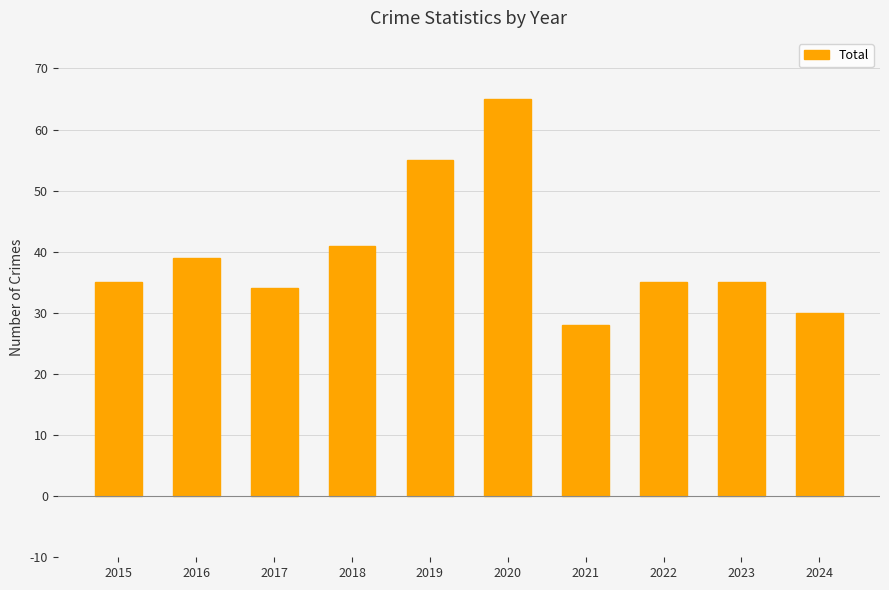

What is the difference between the maximum and second lowest values?

35